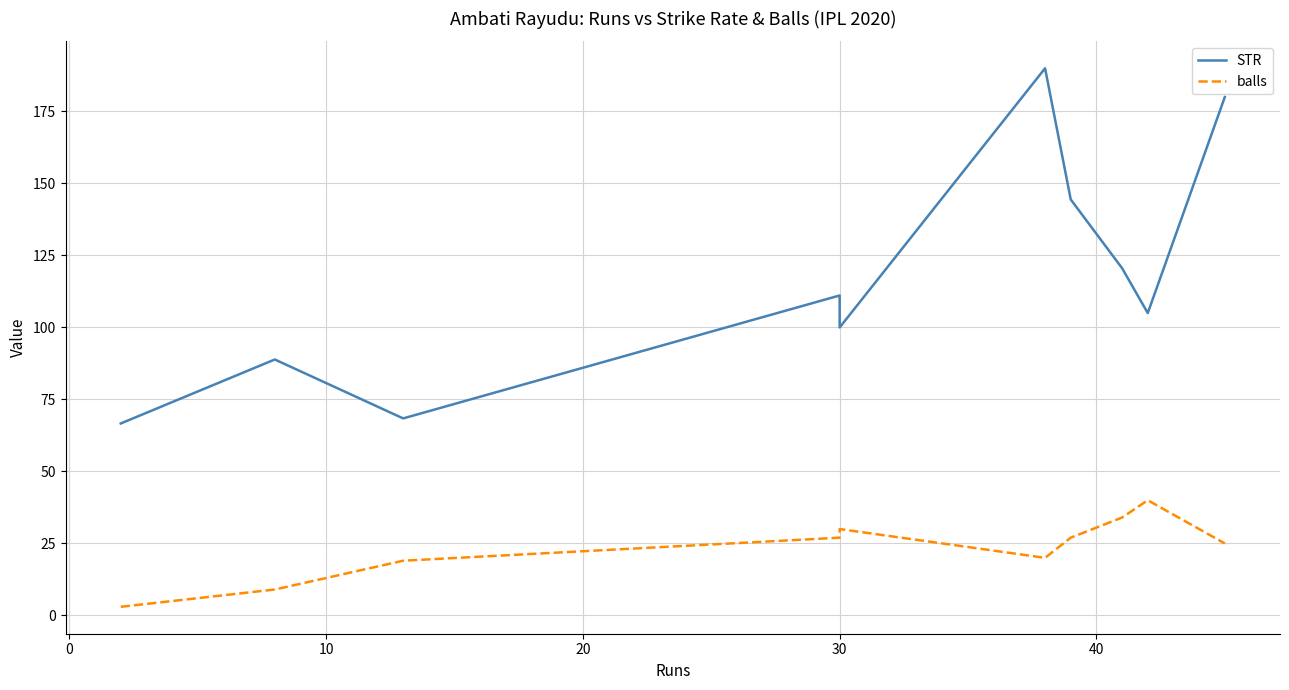

Is the value of balls at 50 greater than the value of STR at 20?

No